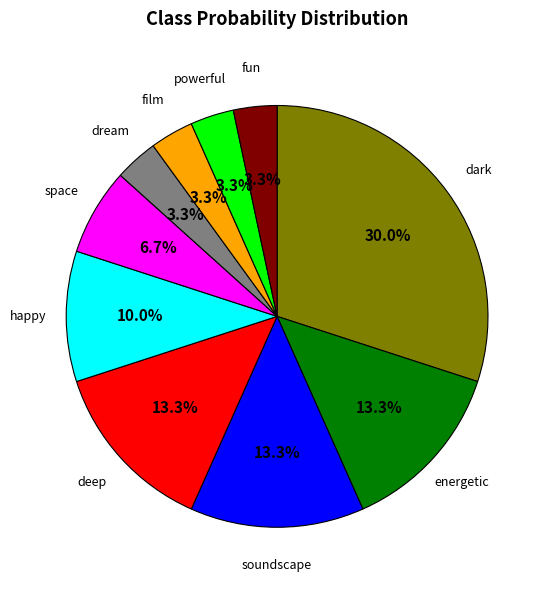

What is the largest slice in the pie chart?

dark